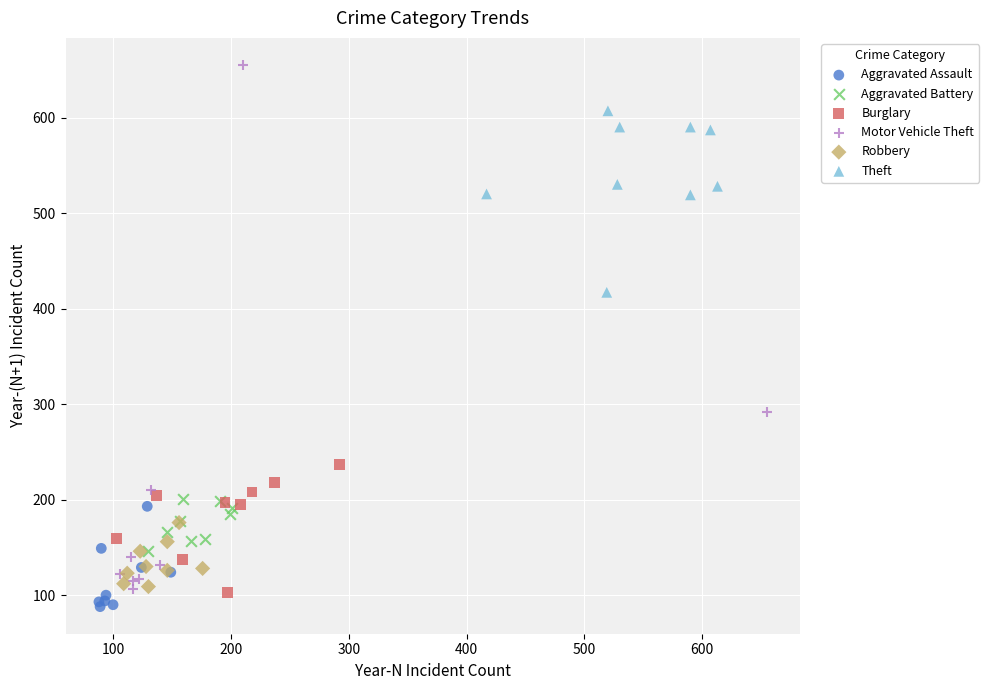

Which series reaches the maximum Y coordinate?

Motor Vehicle Theft